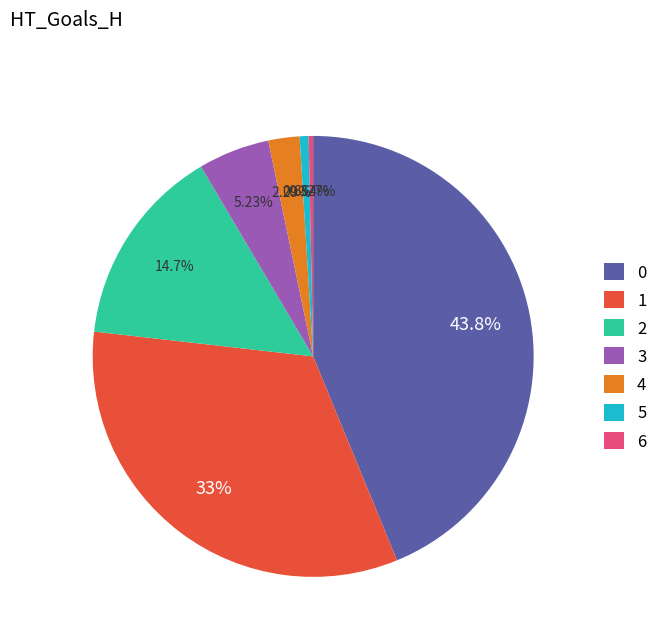

To the nearest percent, what is the average slice percentage?

14%